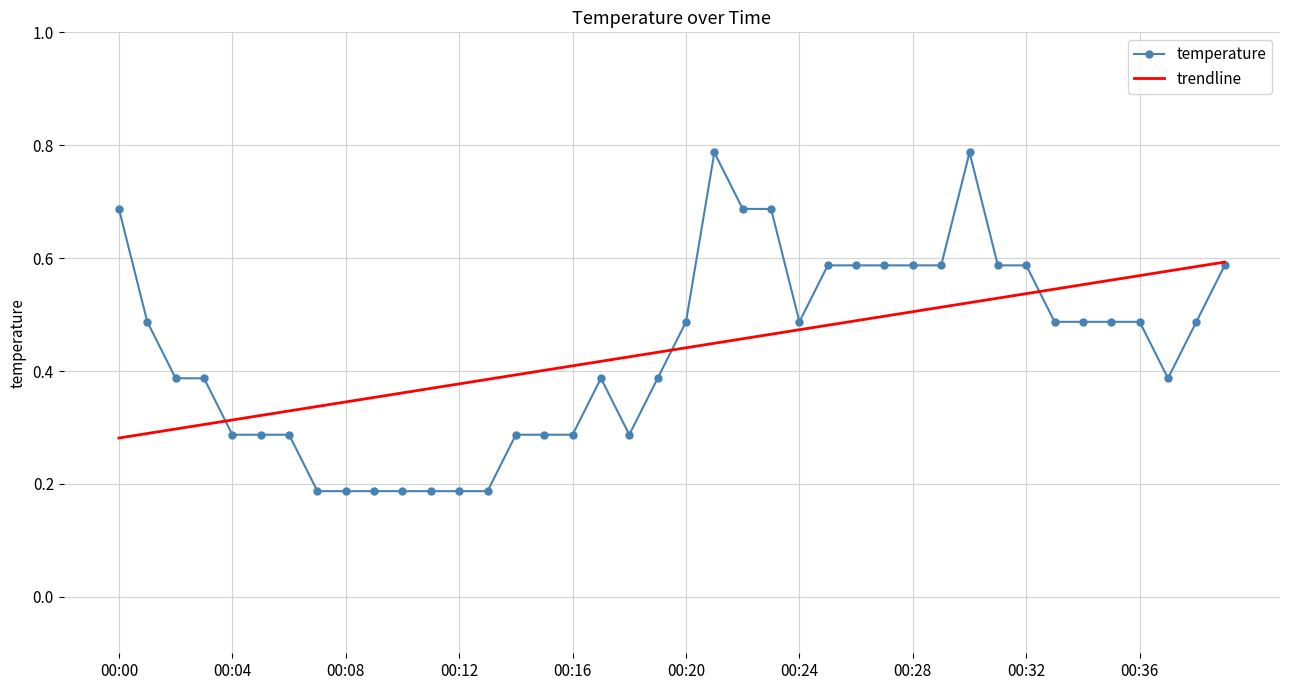

Rank the series by their maximum value, from lowest to highest.

trendline, temperature